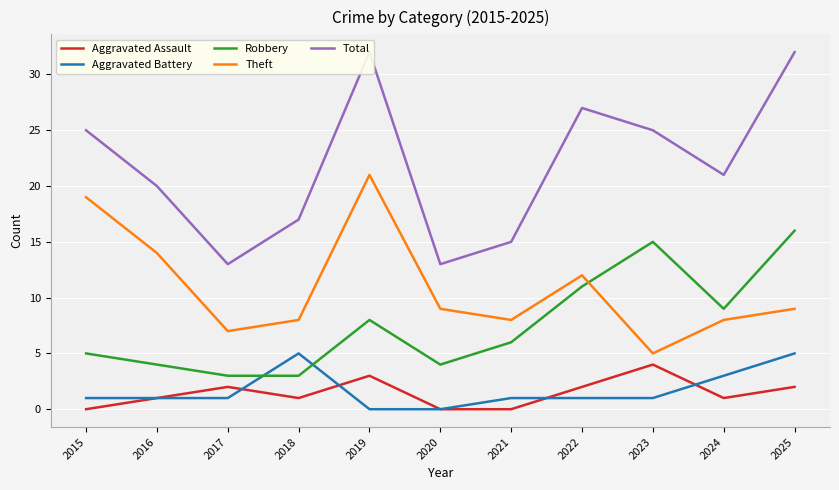

The value of Aggravated Battery at 2018 is 2. True or false?

False